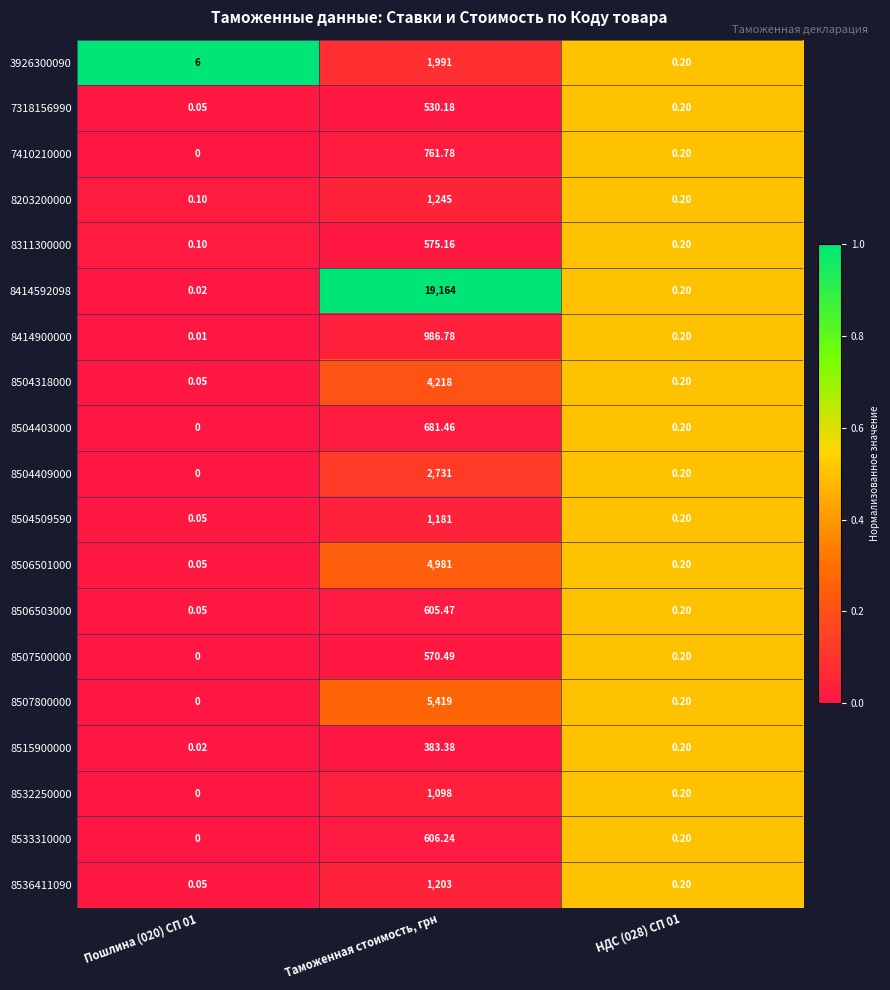

At how many categories does at least one series exceed 0?

3